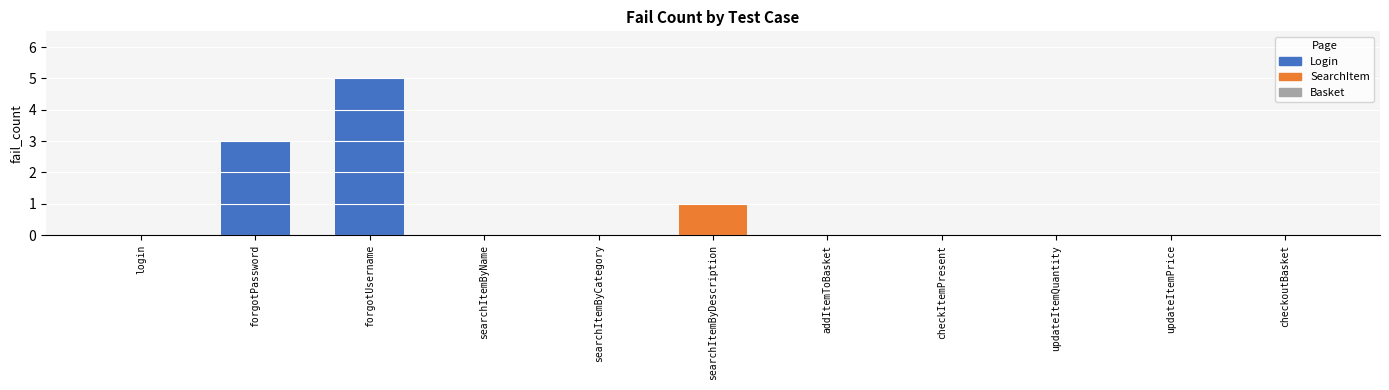

Reading left to right, what are all the values shown in this chart?

login=0	forgotPassword=3	forgotUsername=5	searchItemByName=0	searchItemByCategory=0	searchItemByDescription=1	addItemToBasket=0	checkItemPresent=0	updateItemQuantity=0	updateItemPrice=0	checkoutBasket=0